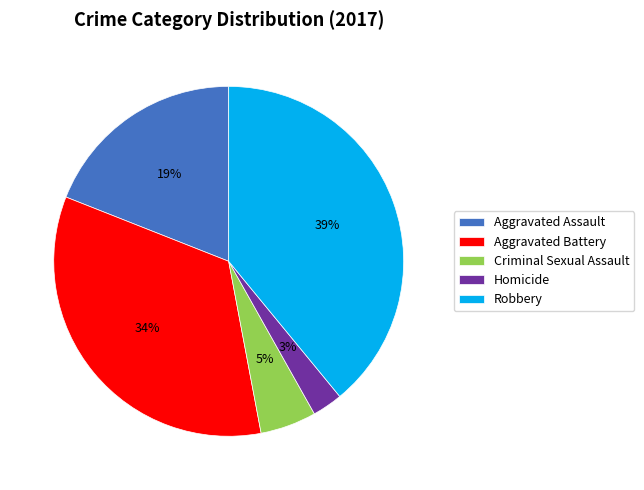

What percentage is the Robbery slice, to the nearest percent?

39%